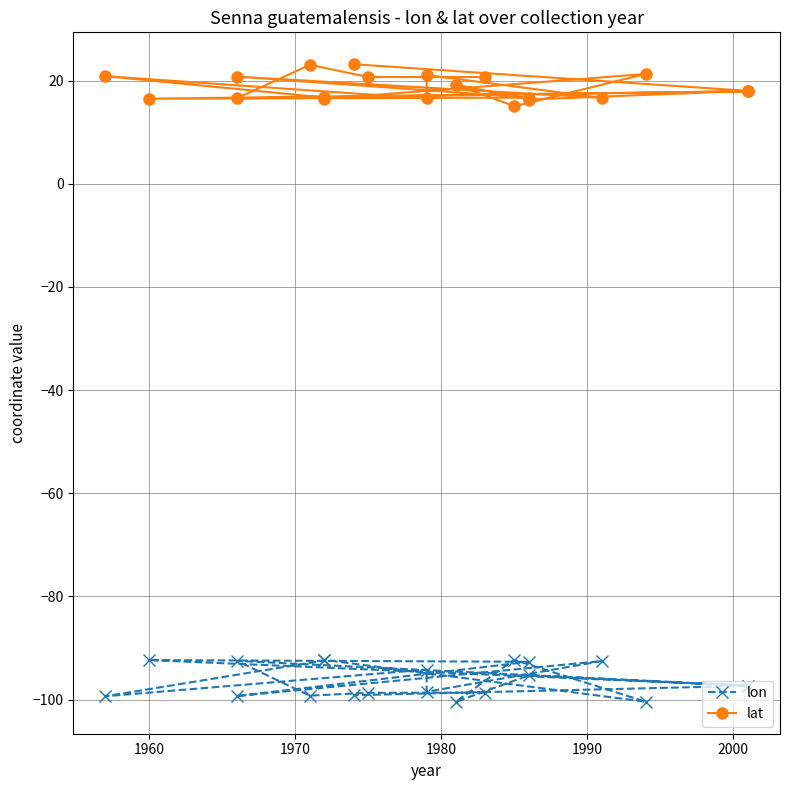

Reading right to left, transcribe all the data shown in this chart.

lon: -99.2	-97.3	-95.3	-100.5	-92.3	-100.4	-92.3	-92.4	-99.4	-94.2	-98.5	-92.5	-99.3	-92.7	-92.4	-97.3	-92.5	-99.2	-98.7	-98.7
lat: 23.2	18.0	16.4	19.2	15.1	21.3	16.5	16.7	20.9	16.6	21.1	16.7	20.8	16.7	16.5	17.9	16.6	23.1	20.7	20.7